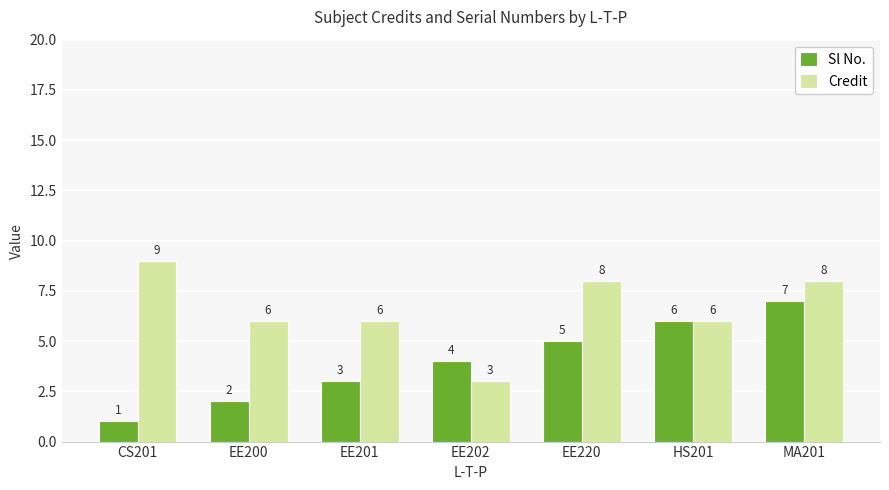

What is the label of the 2nd bar from the left?

EE200